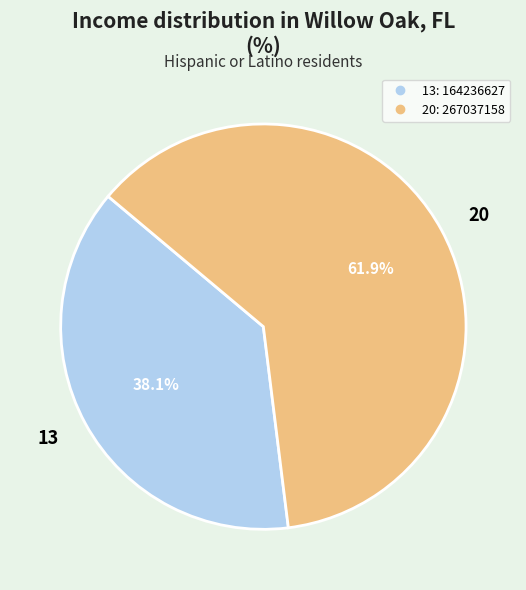

To the nearest percent, what is the difference between the 13 and 20 slice percentages?

24%